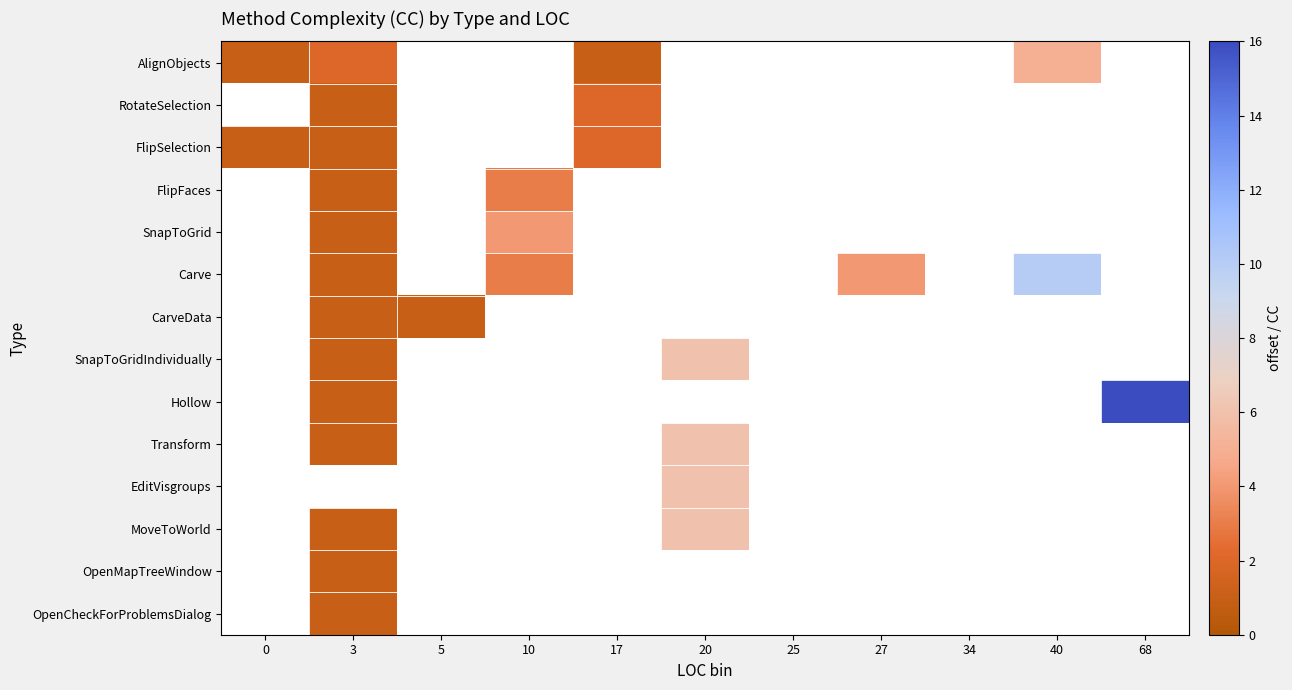

At how many categories does at least one series exceed 4?

3